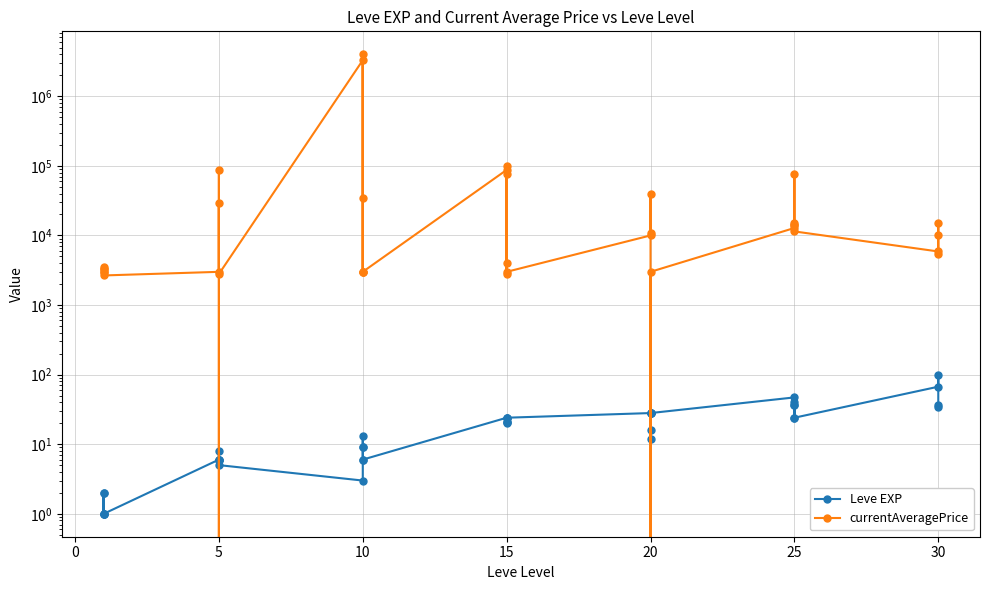

Reading left to right, list all the values displayed in this chart.

Leve EXP: 1.0	2.0	1.0	1.0	2.0	1.0	6.0	6.0	8.0	6.0	6.0	5.0	3.0	9.0	9.0	13.0	6.0	6.0	24.0	21.0	24.0	21.0	20.0	24.0	28.0	16.0	28.0	28.0	12.0	28.0	47.0	36.0	24.0	41.0	36.0	24.0	67.0	99.0	34.0	36.0
currentAveragePrice: 3307.0	3309.0	2996.0	3515.0	3000.0	2661.0	2999.0	87505.2	0.0	0.0	29478.5	2788.8	3300003.8	3000.0	34040.0	4012111.0	2968.2	3000.0	87508.2	75487.8	2765.3	4000.0	100010.0	3000.0	10000.0	40000.0	10866.7	0.0	0.0	3000.0	12799.2	14332.0	14998.0	75487.8	14332.0	11424.0	5883.2	14998.0	10000.0	5488.3